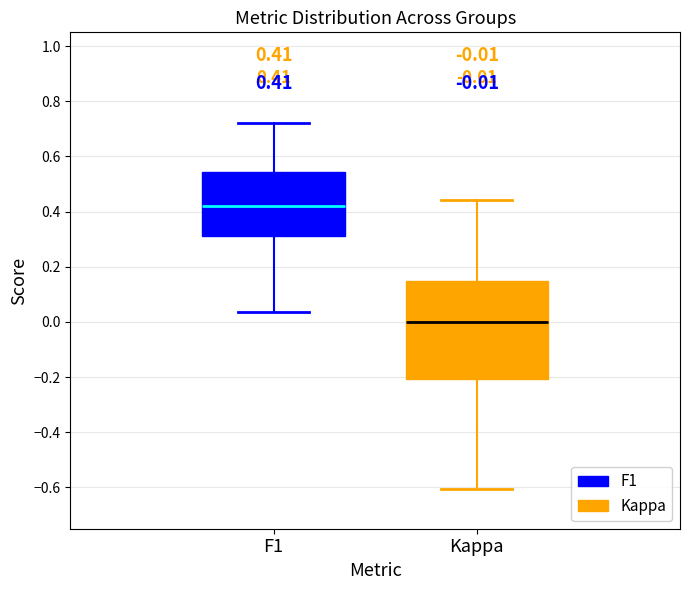

Comparing the boxes themselves (not the whiskers), which one is the tallest?

Kappa